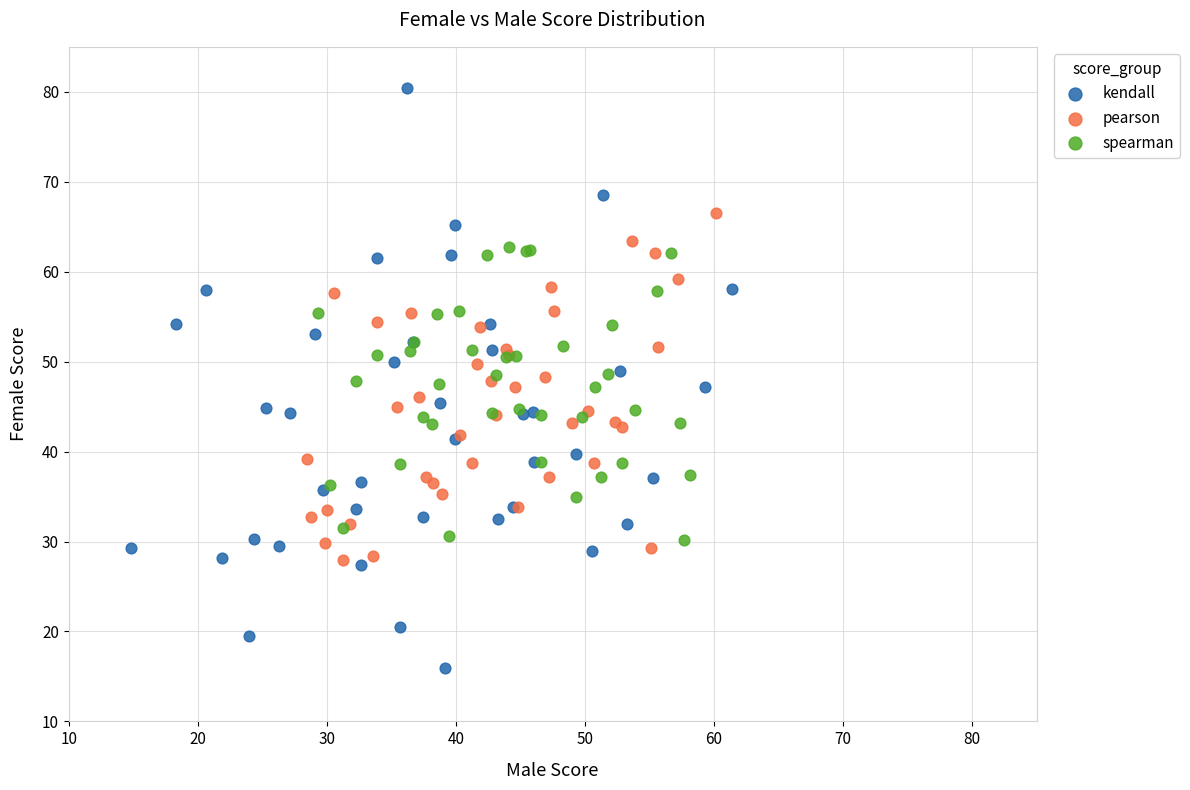

Which series contains the lowest Y value?

kendall